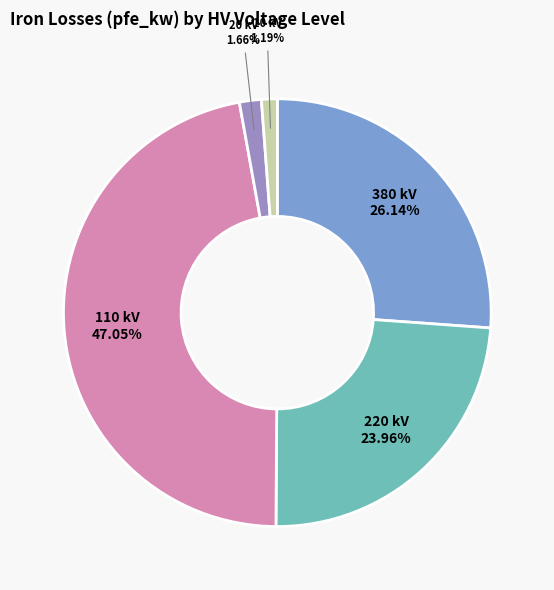

To the nearest percent, what is the difference between the largest and smallest slice percentages?

46%